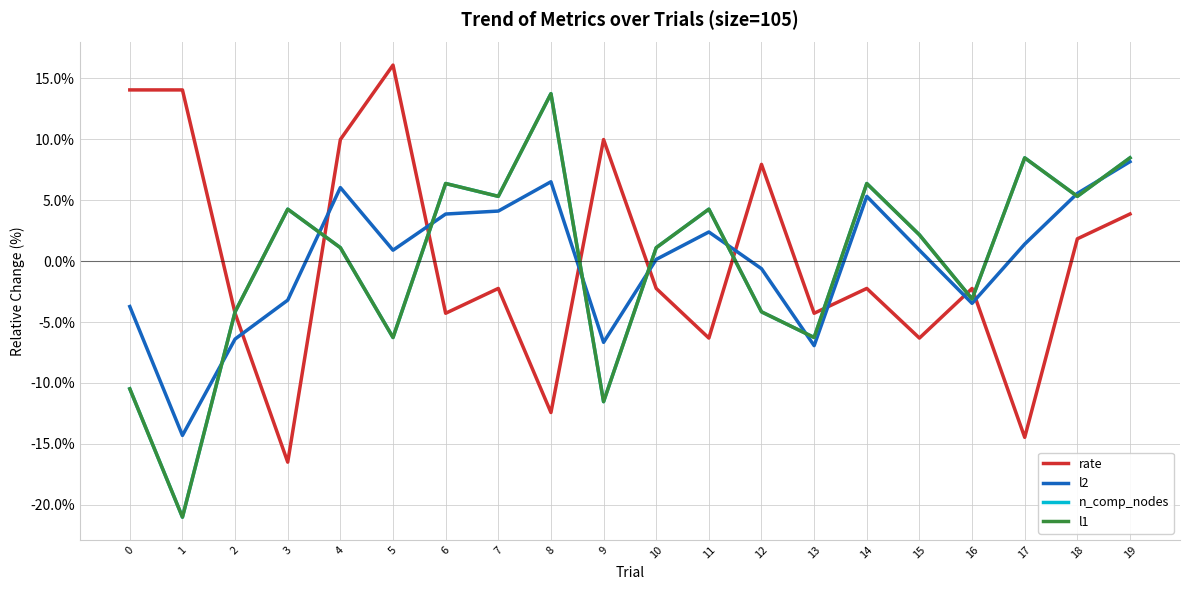

Reading left to right, extract all data points from this chart.

rate: 0=14.1	1=14.1	2=-4.3	3=-16.5	4=10.0	5=16.1	6=-4.3	7=-2.2	8=-12.4	9=10.0	10=-2.2	11=-6.3	12=7.9	13=-4.3	14=-2.2	15=-6.3	16=-2.2	17=-14.5	18=1.8	19=3.9
l2: 0=-3.7	1=-14.3	2=-6.4	3=-3.2	4=6.0	5=0.9	6=3.9	7=4.1	8=6.5	9=-6.7	10=0.1	11=2.4	12=-0.6	13=-6.9	14=5.3	15=0.9	16=-3.5	17=1.4	18=5.6	19=8.2
n_comp_nodes: 0=-10.5	1=-21.0	2=-4.2	3=4.3	4=1.1	5=-6.3	6=6.4	7=5.3	8=13.7	9=-11.5	10=1.1	11=4.3	12=-4.2	13=-6.3	14=6.4	15=2.2	16=-3.1	17=8.5	18=5.3	19=8.5
l1: 0=-10.5	1=-21.0	2=-4.2	3=4.3	4=1.1	5=-6.3	6=6.4	7=5.3	8=13.7	9=-11.5	10=1.1	11=4.3	12=-4.2	13=-6.3	14=6.4	15=2.2	16=-3.1	17=8.5	18=5.3	19=8.5